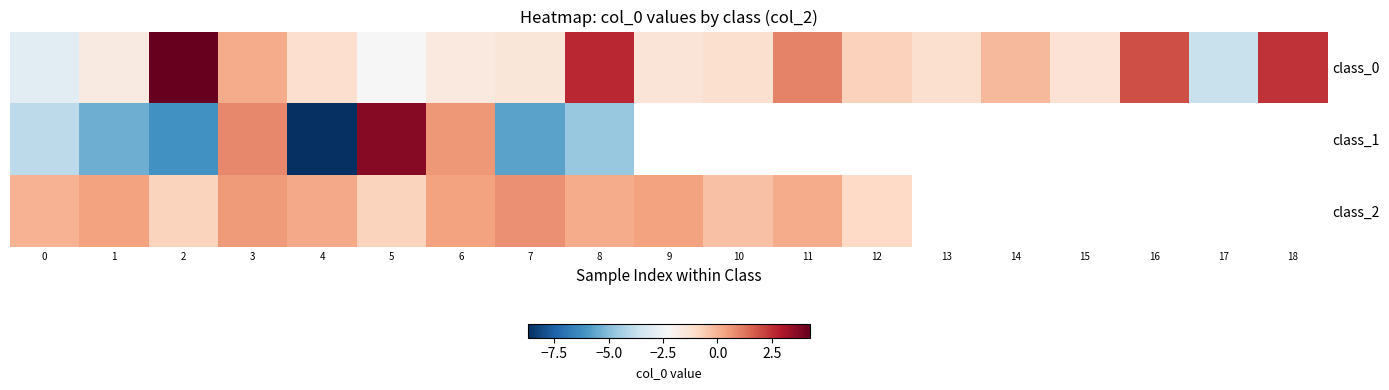

Which has a higher value, 14 or 6?

14